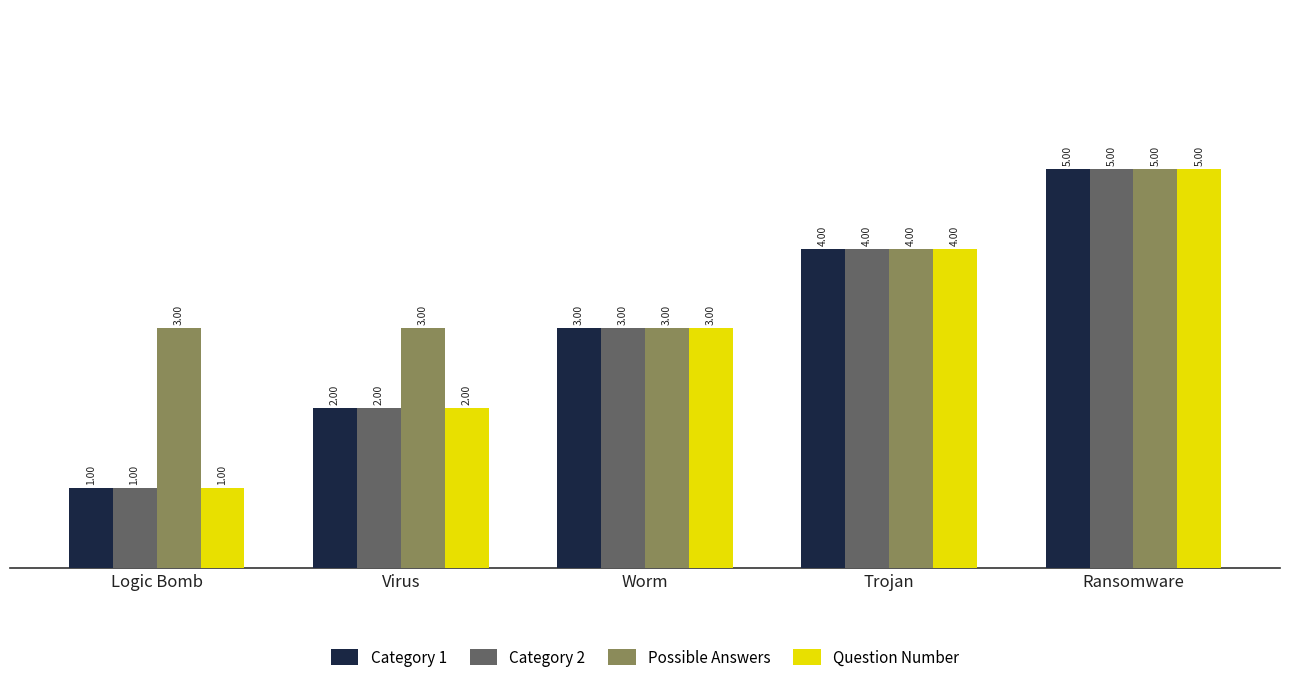

What is the highest value of the Possible Answers series?

5